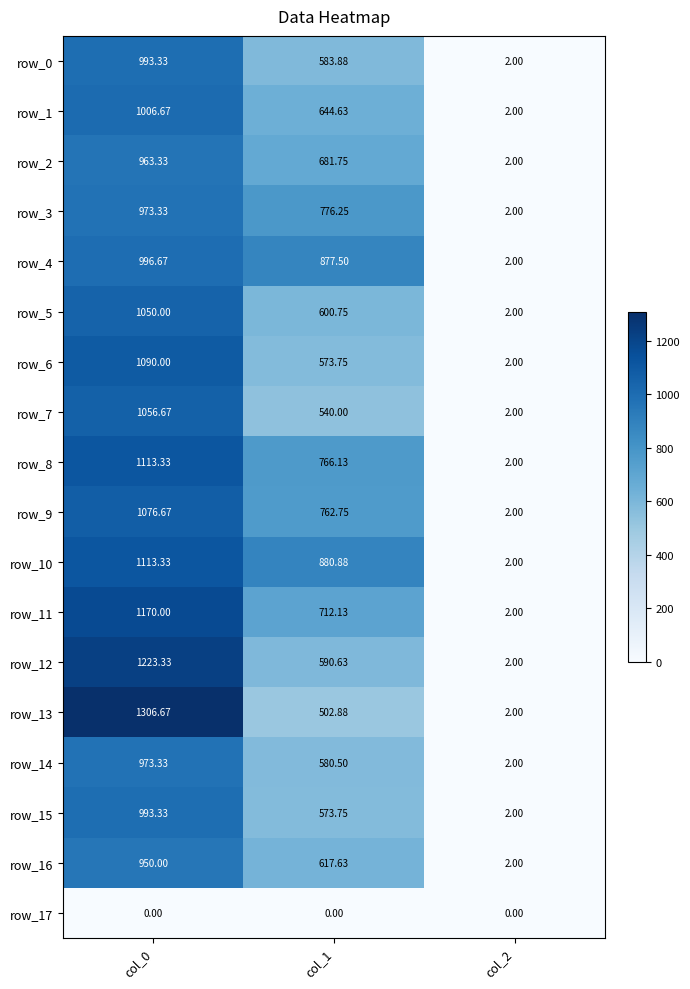

What is the total value across all series at col_0?

18050.0